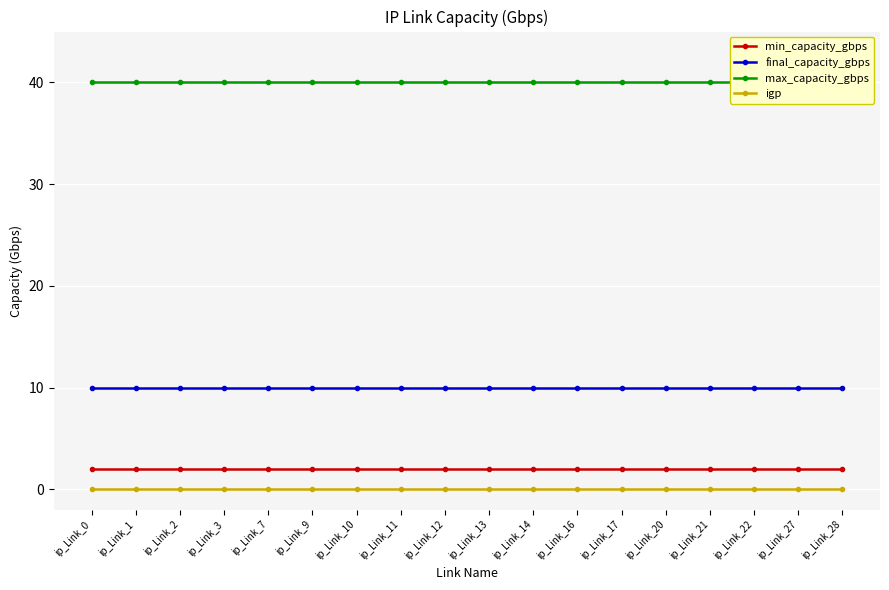

What is the spread (max minus min) of values at ip_Link_9?

40